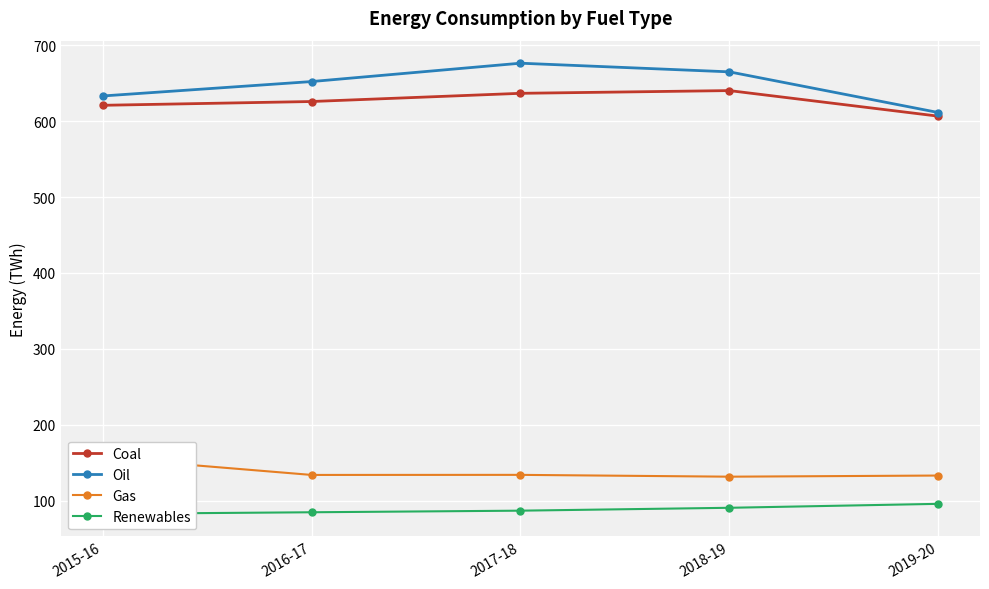

Is the value of Coal at 2019-20 greater than the value of Gas at 2019-20?

Yes